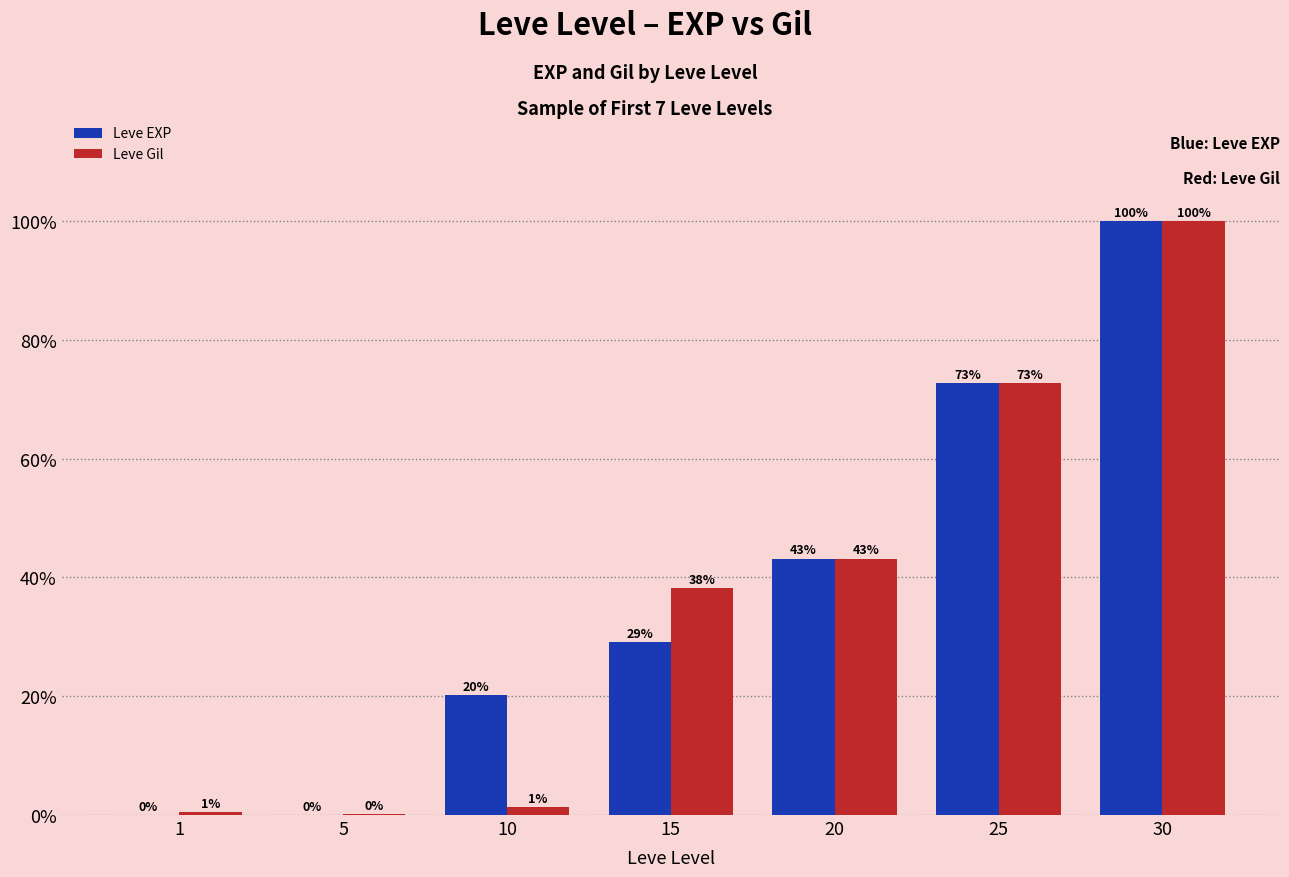

At which label does Leve Gil first exceed 38?

15